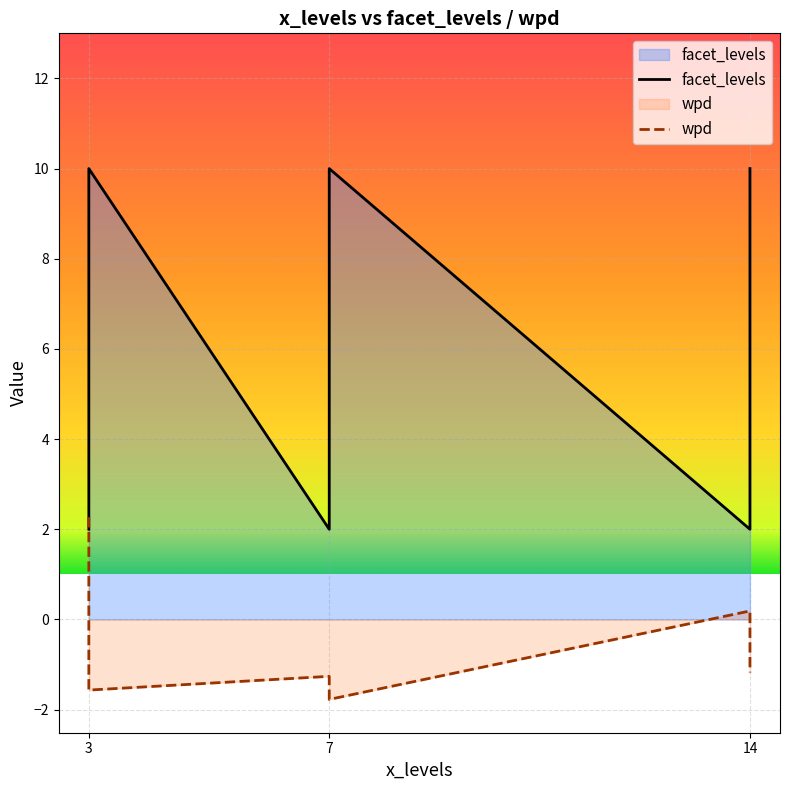

At which category does facet_levels reach its first local valley?

7